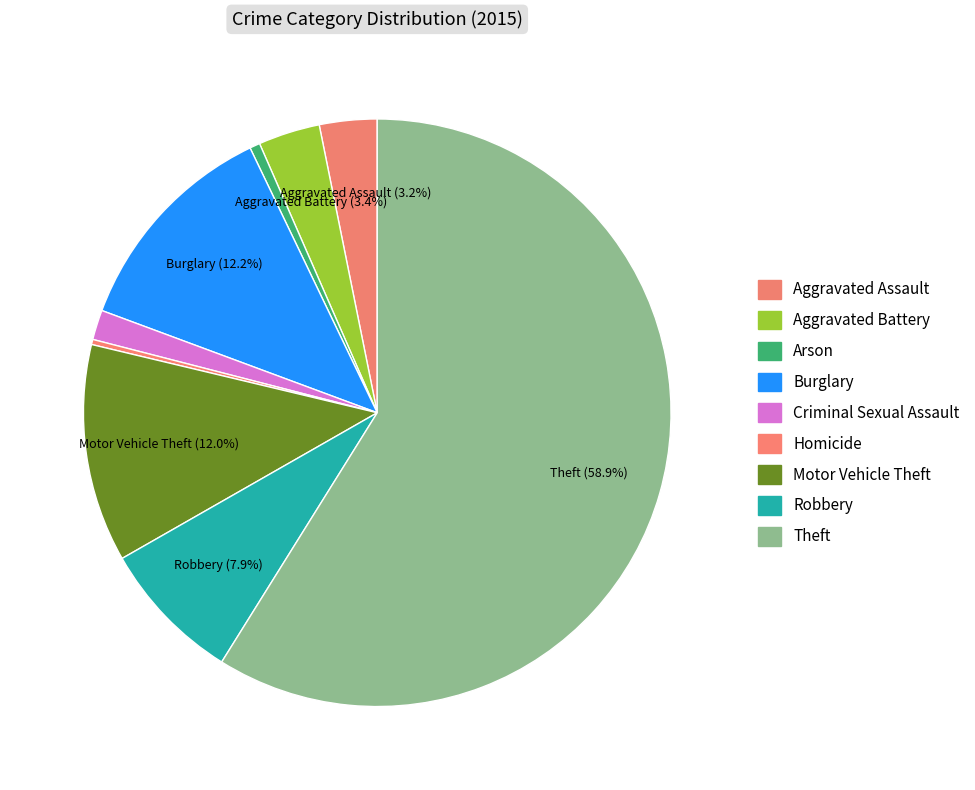

How many segments does this pie chart have?

9